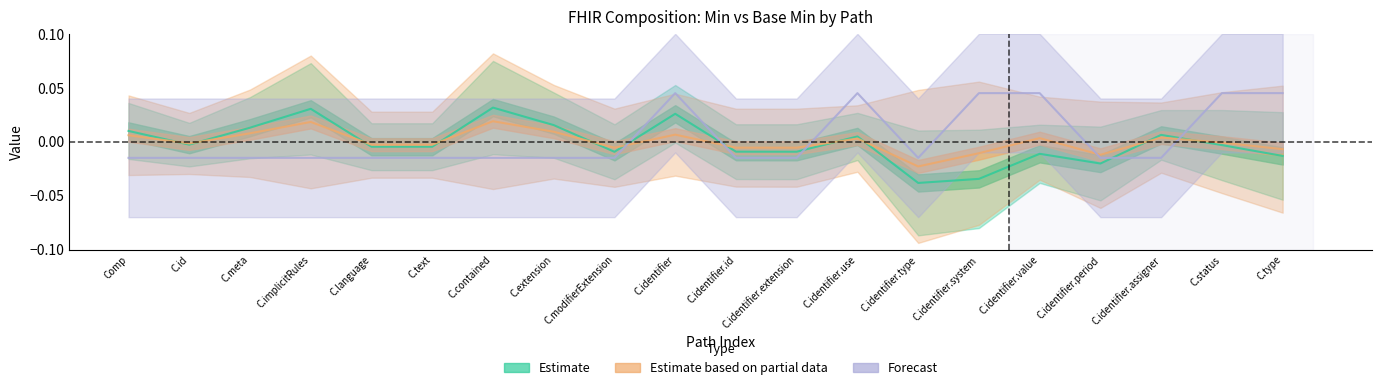

At which label does Estimate based on partial data reach its minimum?

C.identifier.type